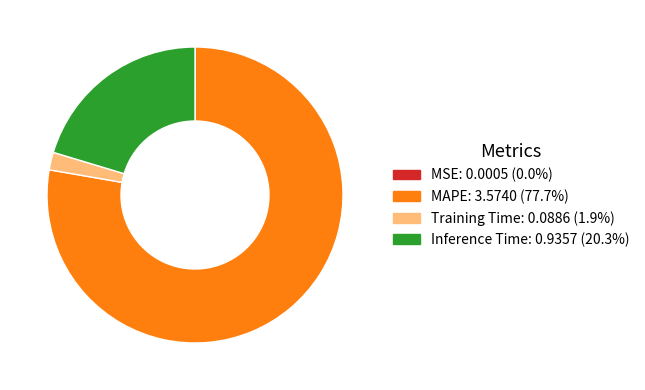

Do MAPE and Training Time together represent more than half of the pie?

Yes